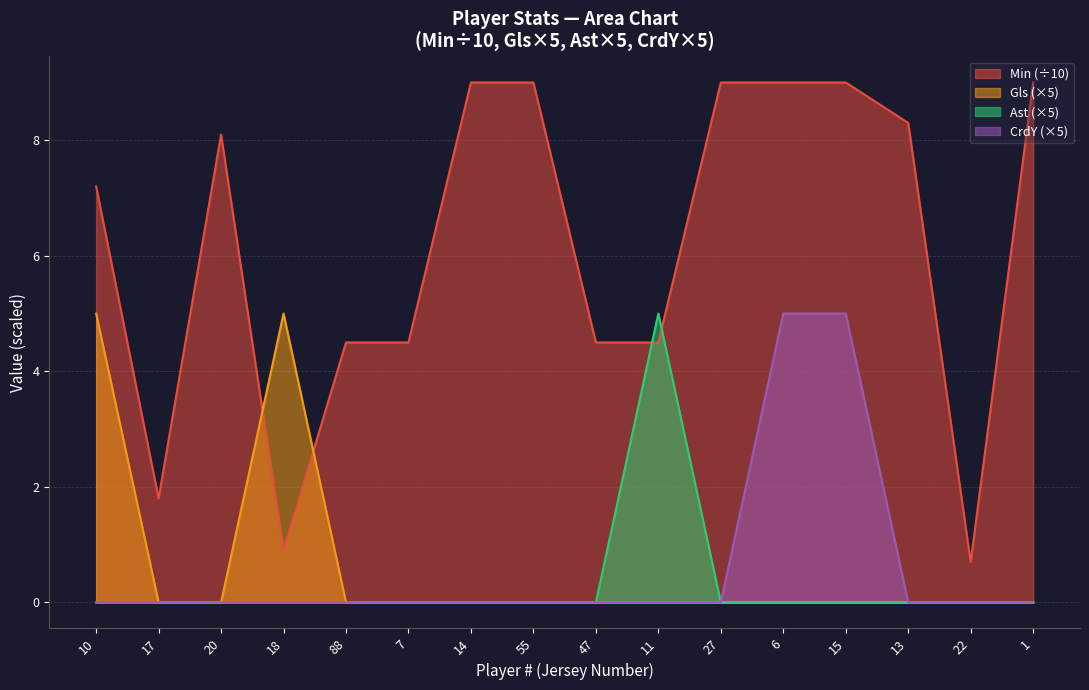

True or false: Ast and CrdY cross at least once.

False